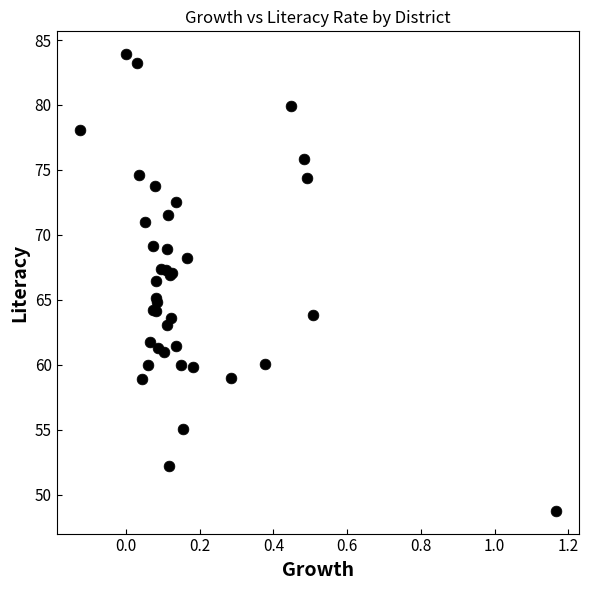

What Y value in the scatter plot is closest to 66?

66.5